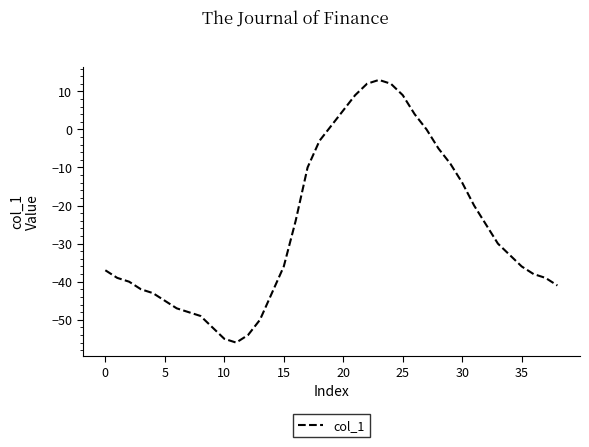

What is the smallest value displayed?

-56